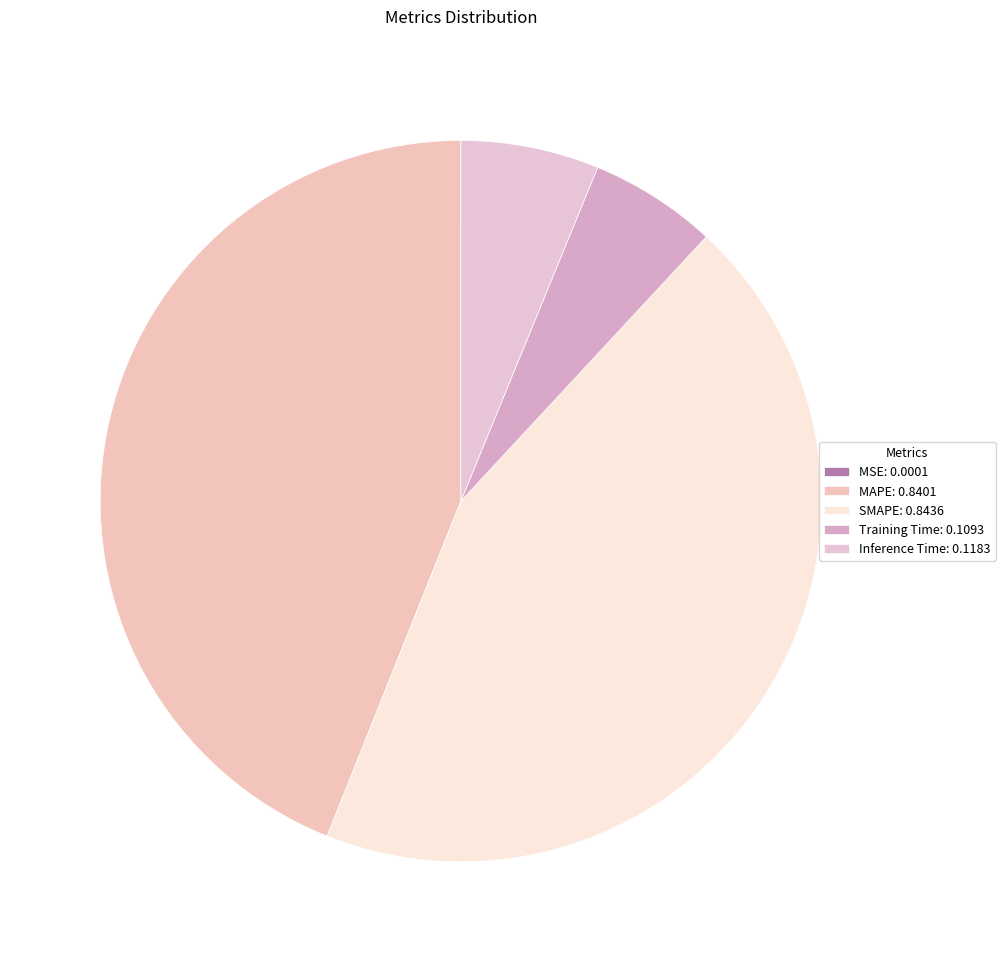

Which slice is the smallest?

MSE